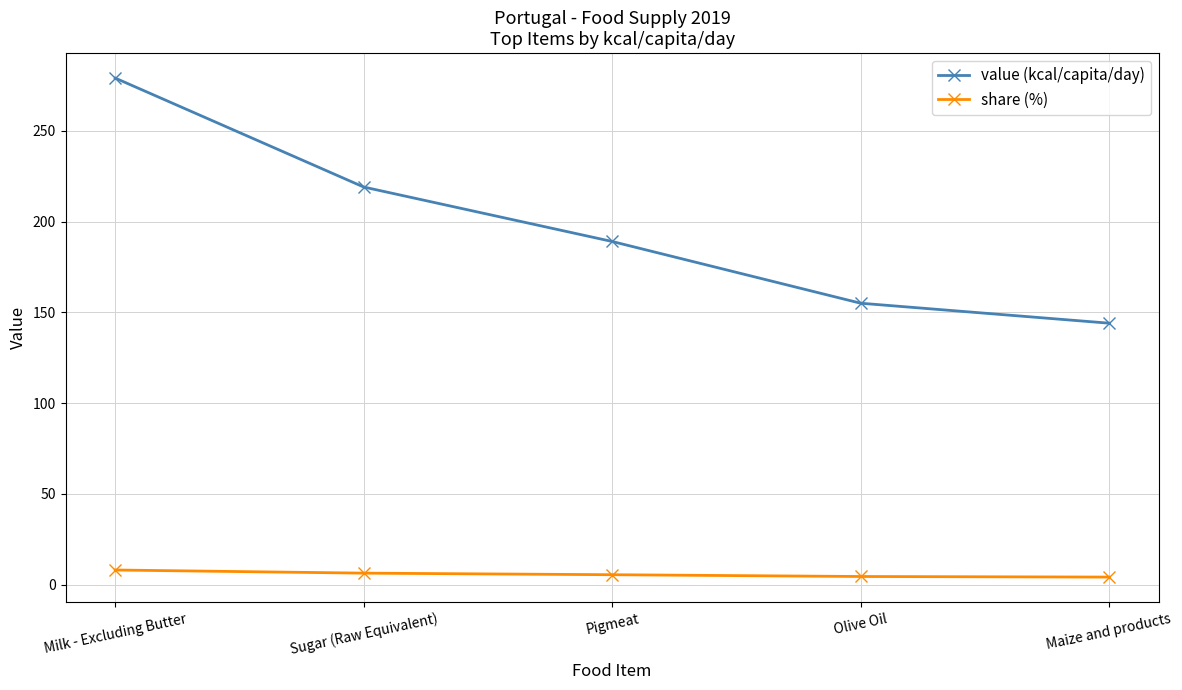

What is the sum of the value (kcal/capita/day) values at Pigmeat and Sugar (Raw Equivalent)?

408.0